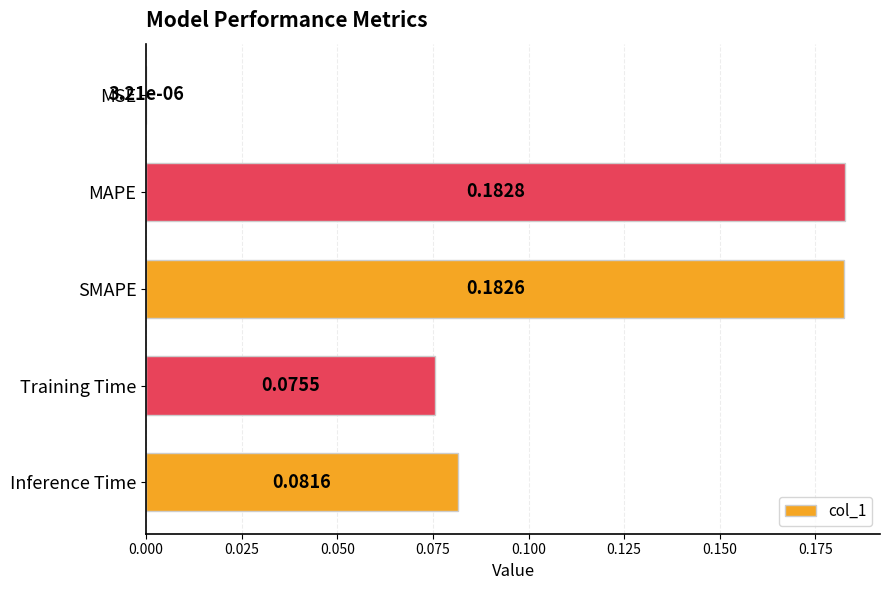

What is the change in value from MSE to SMAPE?

+0.2